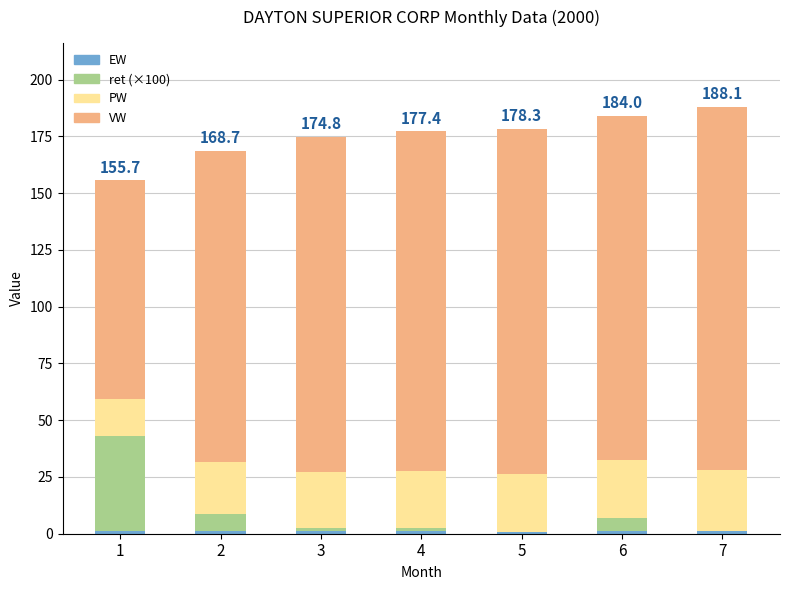

The value of PW at 5 is 45.9. True or false?

False